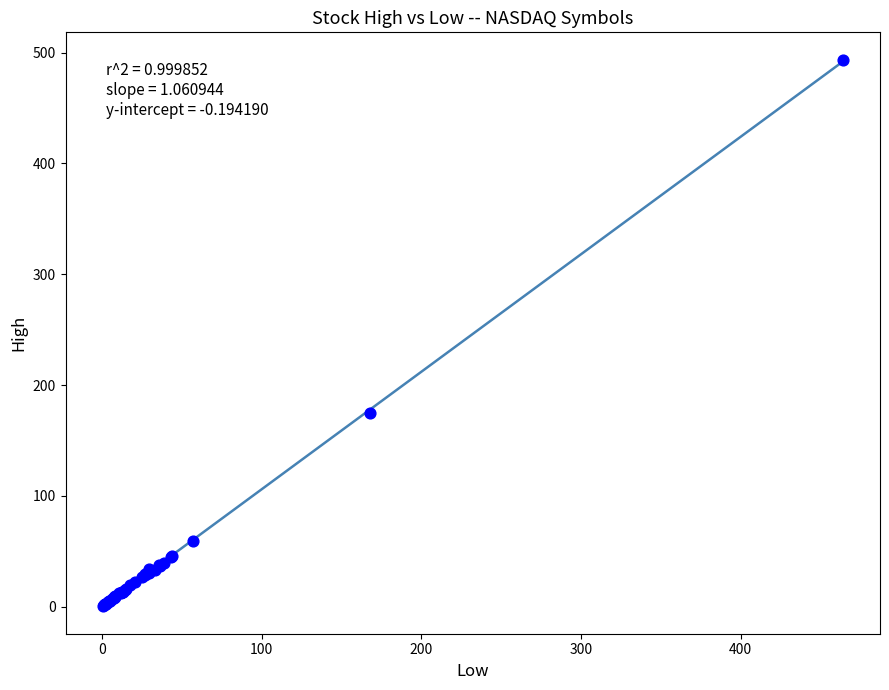

What Y value in the scatter plot is closest to 247?

174.4